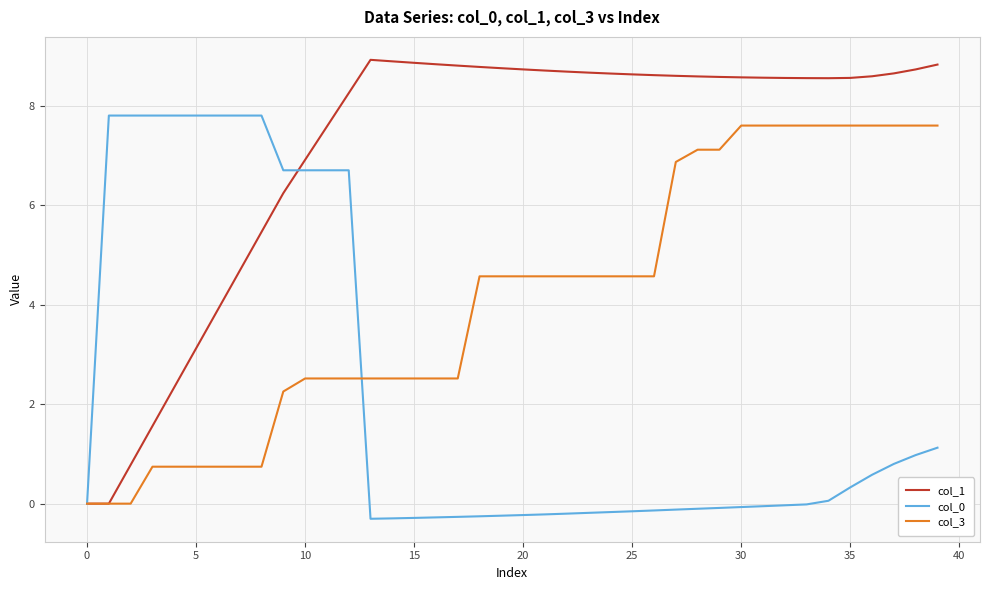

Which series has the largest total across all categories?

col_1